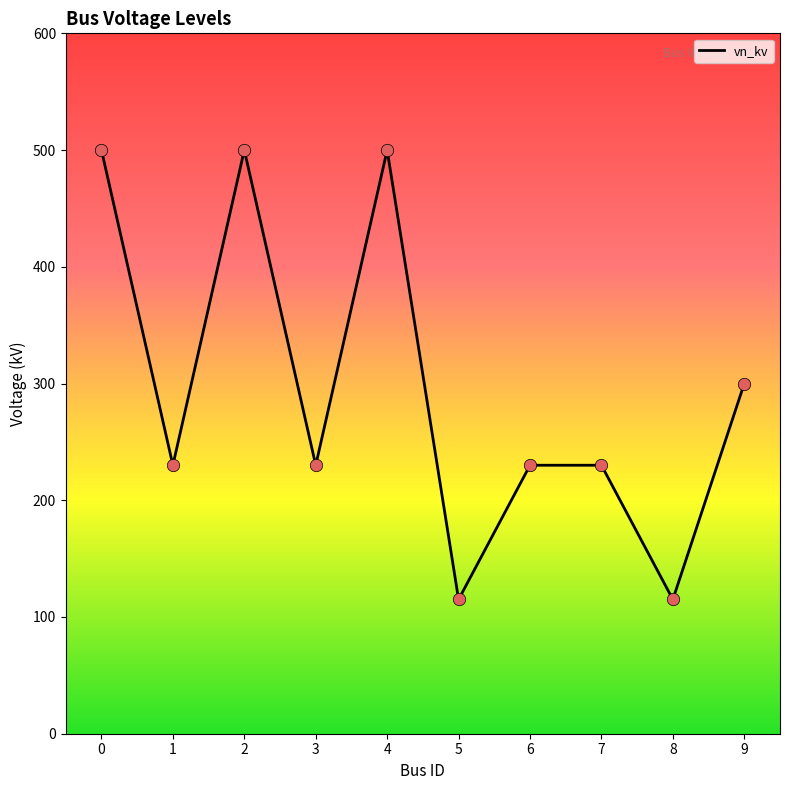

What is the ratio of the value at 5 to the value at 3?

0.5